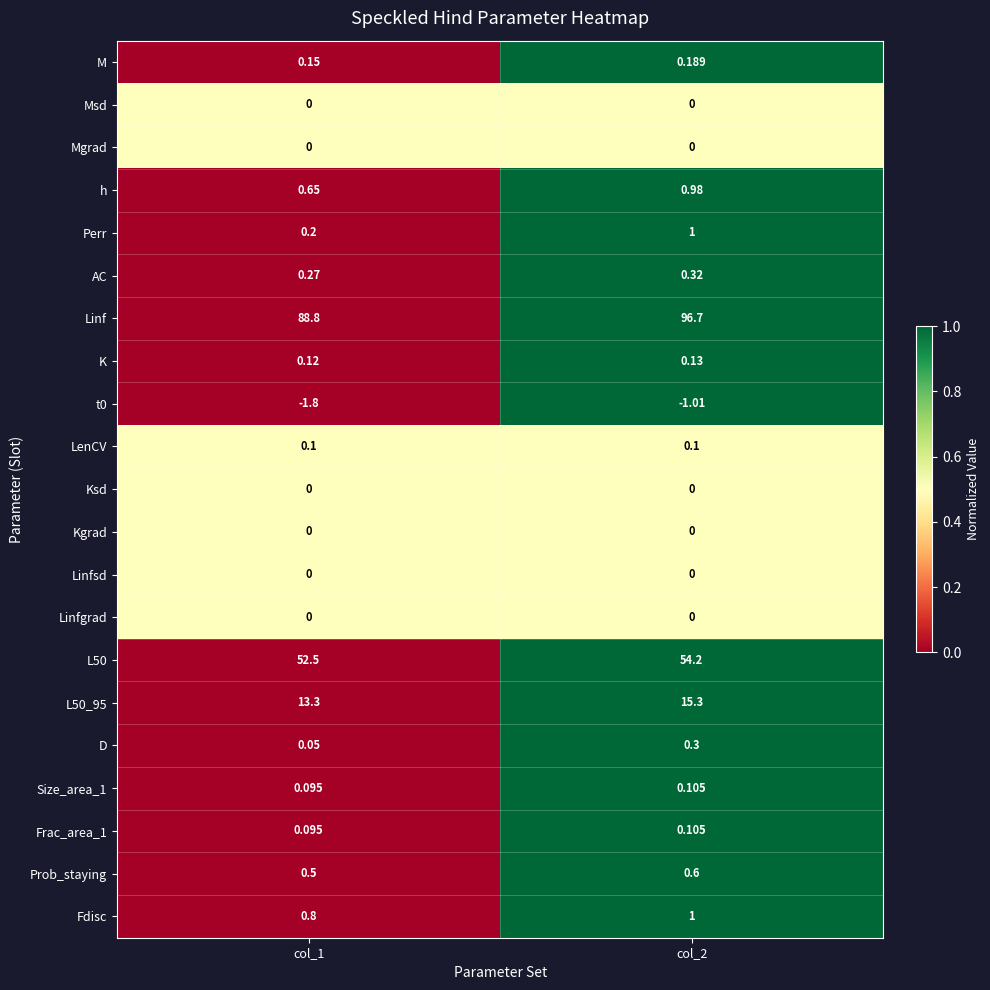

Which series has the widest spread of values?

Linf